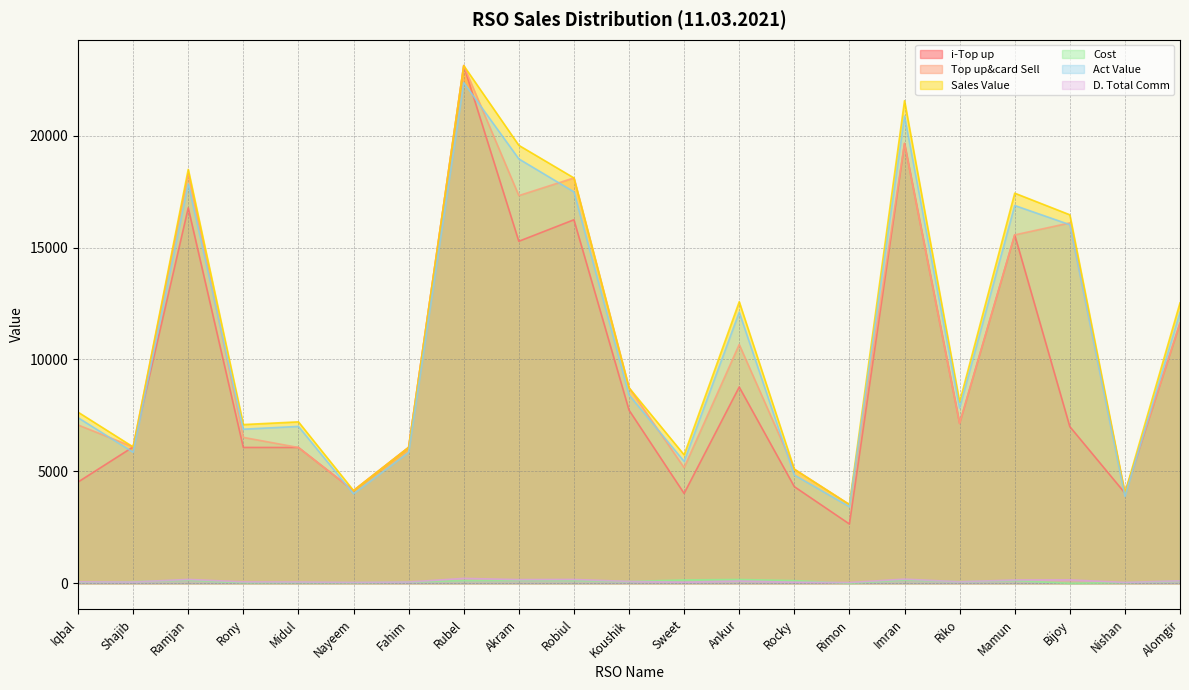

List the labels in order of i-Top up value, largest first.

Rubel, Imran, Ramjan, Robiul, Mamun, Akram, Alomgir, Ankur, Koushik, Riko, Bijoy, Shajib, Fahim, Rony, Midul, Iqbal, Rocky, Nayeem, Nishan, Sweet, Rimon